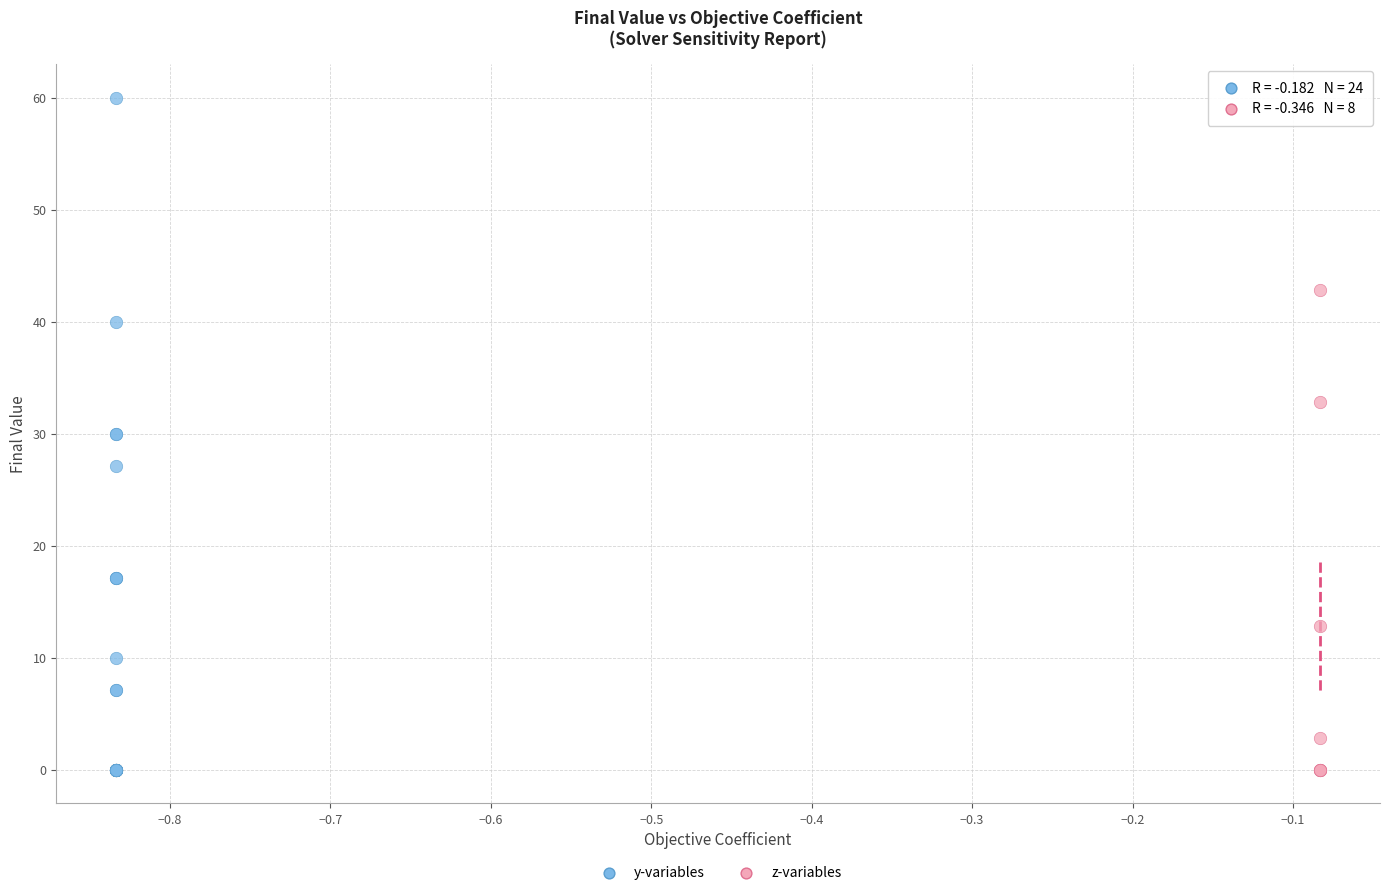

Which series has the widest spread of Y values?

y-variables